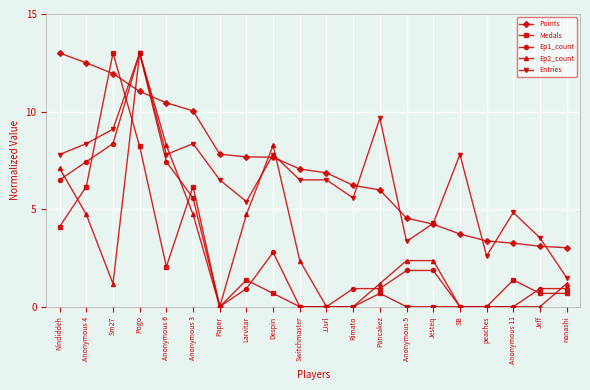

Which series changed the most between Pogo and Switchmaster?

Ep1_count